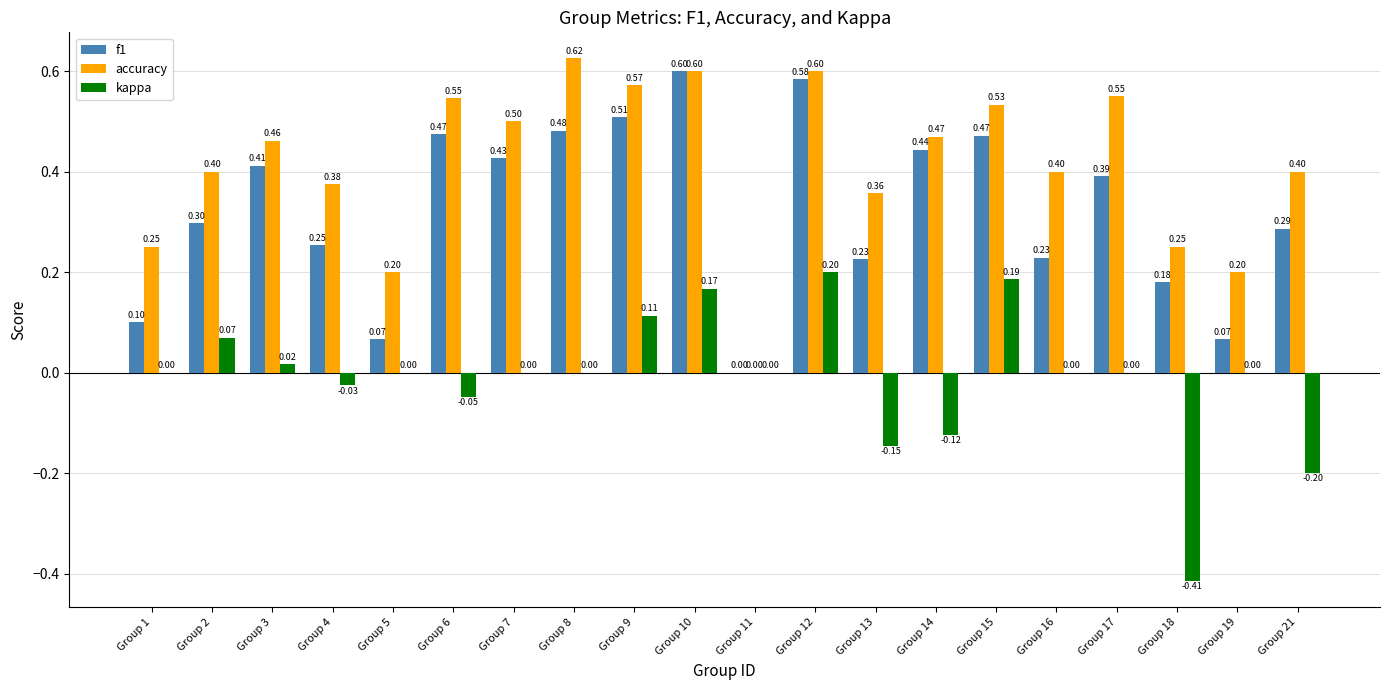

How many data points in f1 are above 0?

19